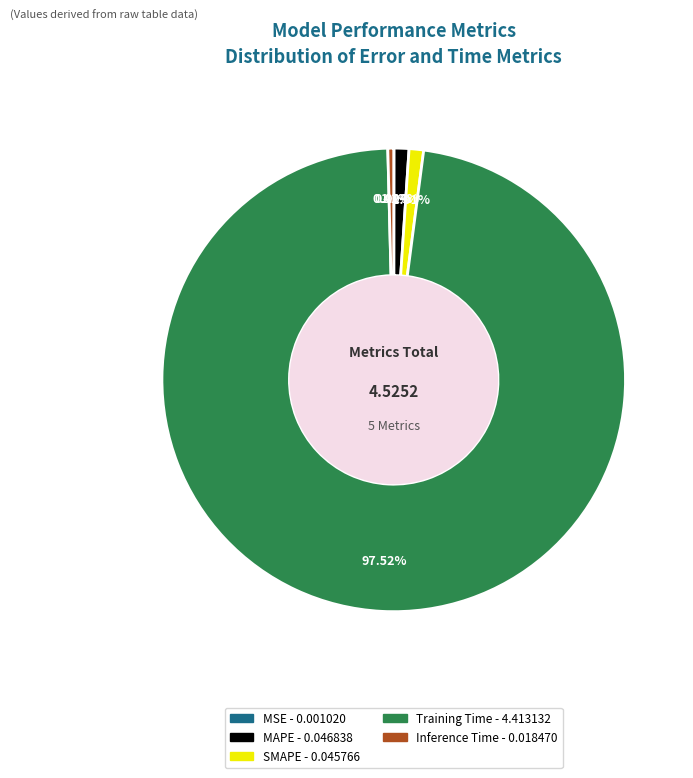

Which category accounts for the majority?

Training Time